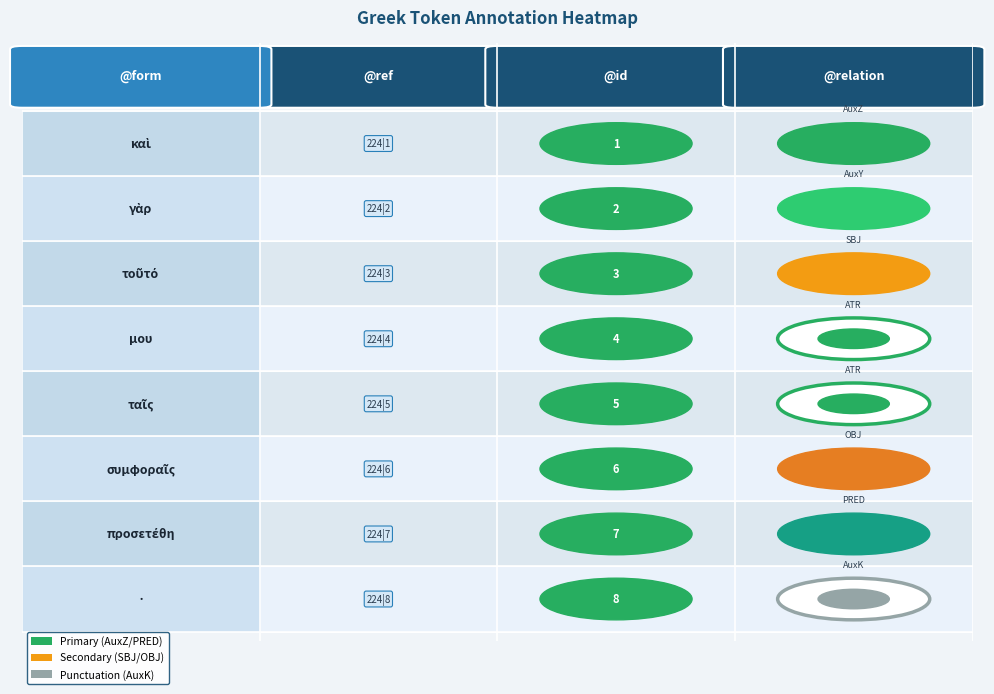

What is the maximum value shown in the chart?

8